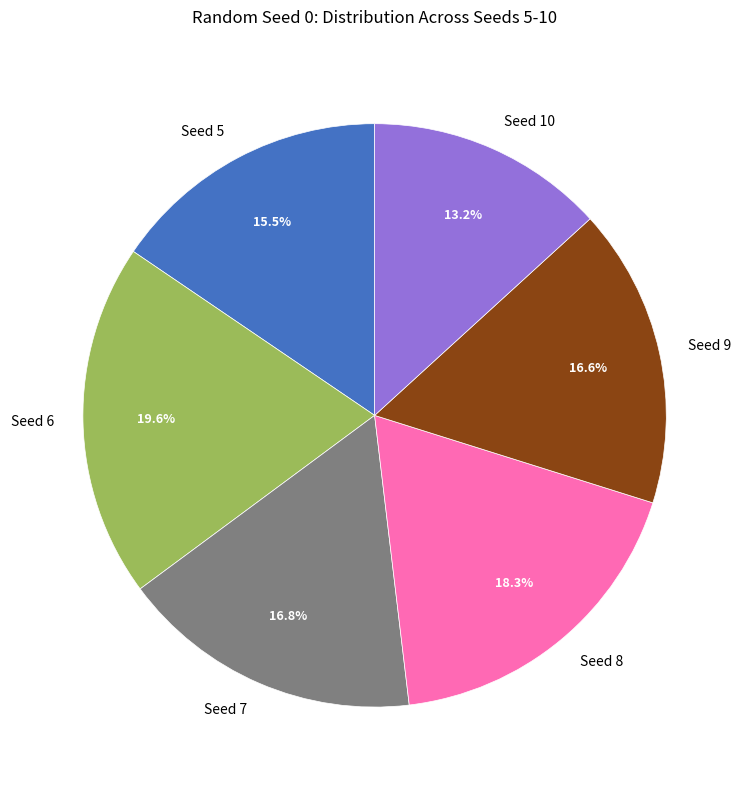

Which slice is the smallest?

Seed 10